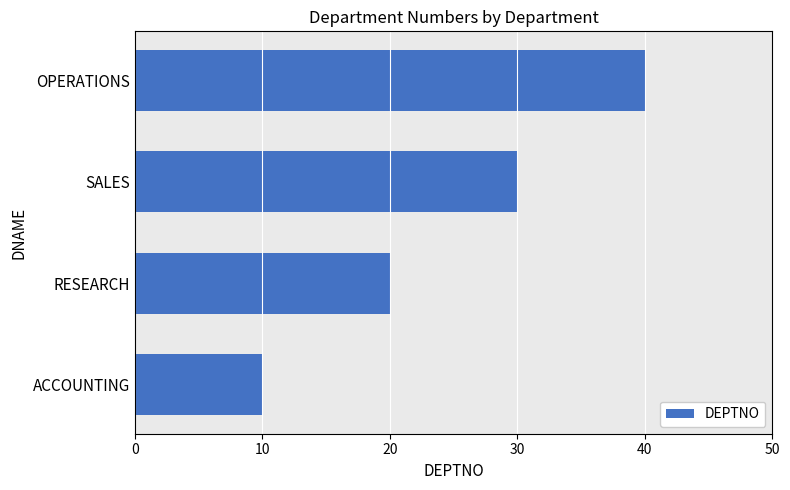

What is the greatest value displayed?

40